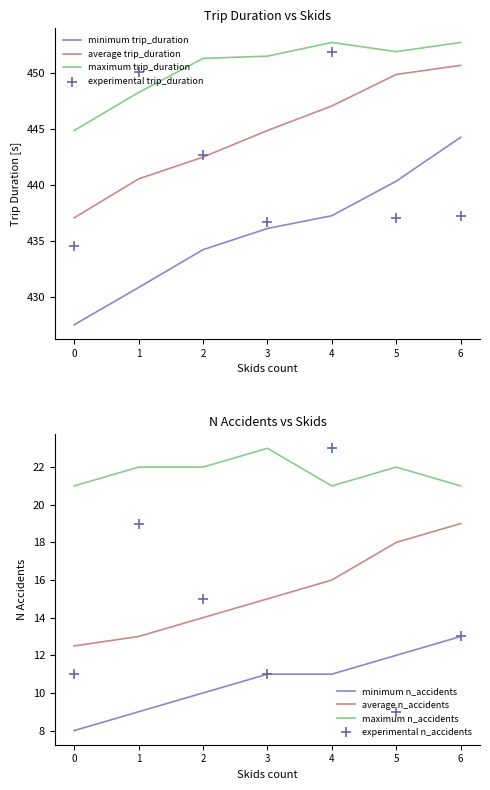

List the labels in order of minimum trip_duration value, largest first.

6, 5, 4, 3, 2, 1, 0